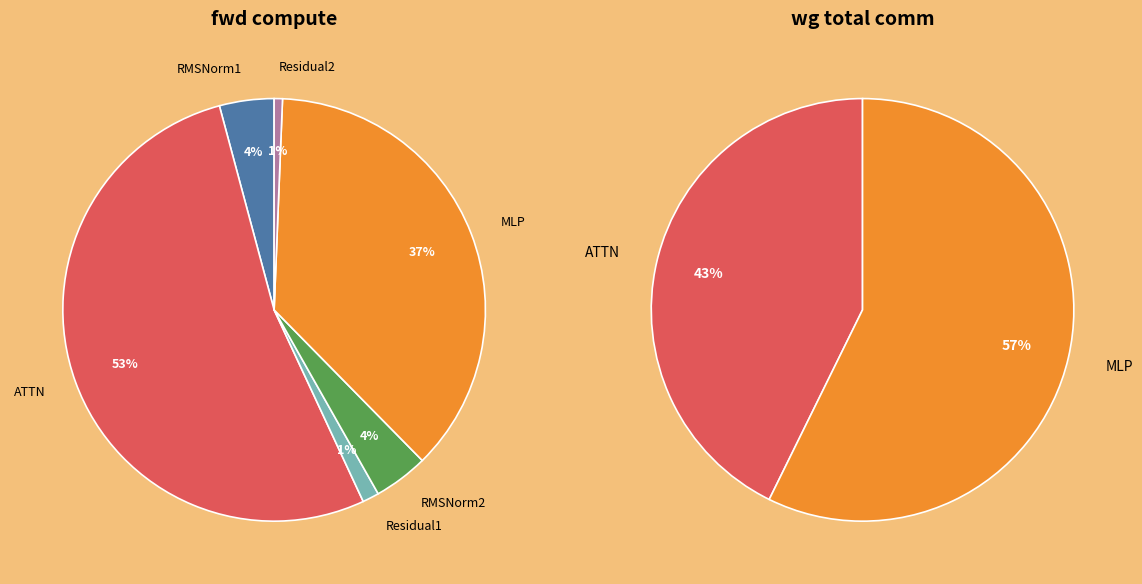

Which category has the biggest portion of the pie?

MLP